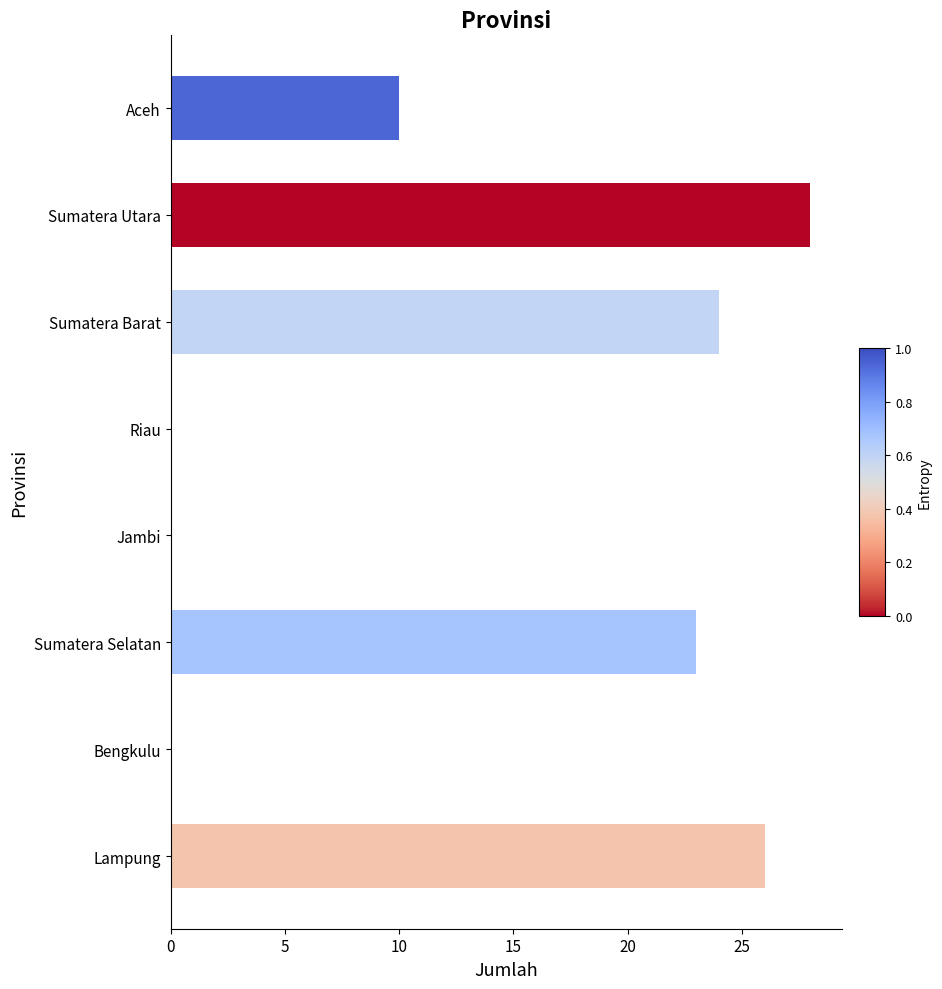

Which has a higher value, Lampung or Sumatera Utara?

Sumatera Utara